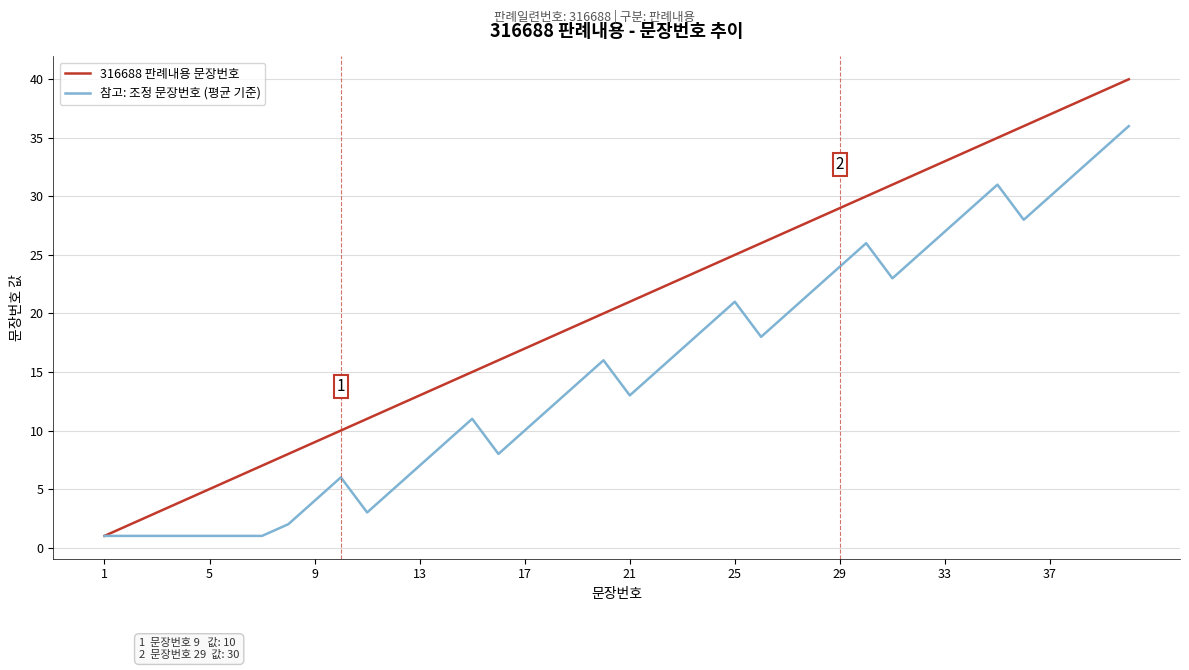

What is the difference between the maximum and minimum values in the 참고: 조정 문장번호 (평균 기준) series?

35